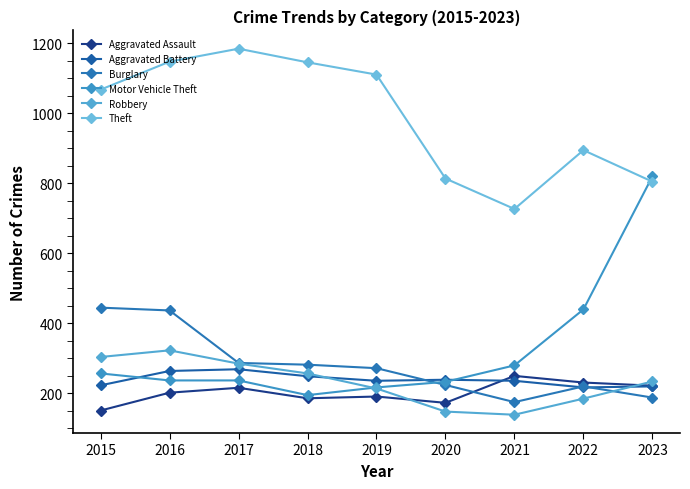

Count the Robbery values in the range 185 to 285.

5